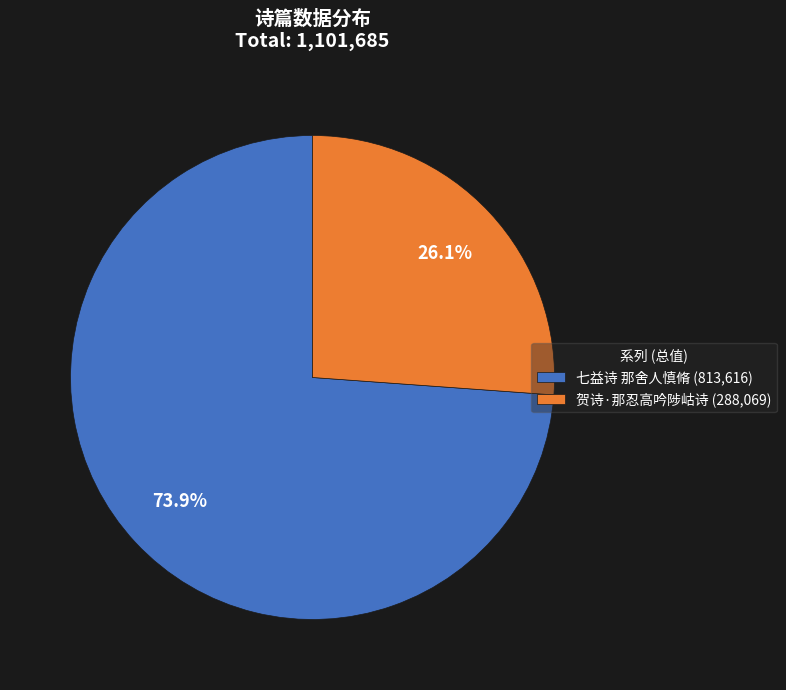

Which slice is the smallest?

贺诗·那忍高吟陟岵诗